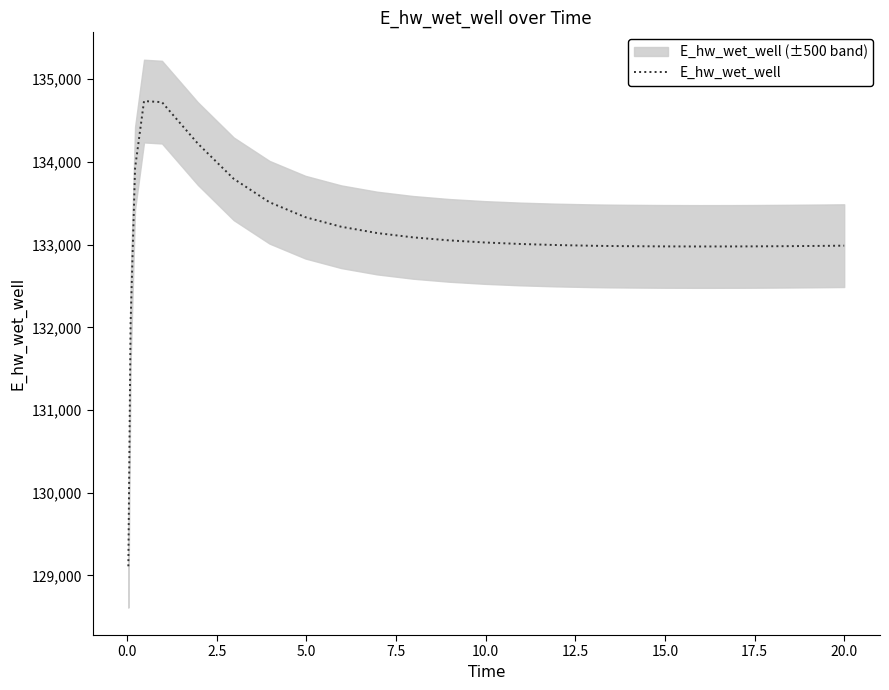

What is the minimum value for E_hw_wet_well?

129110.4